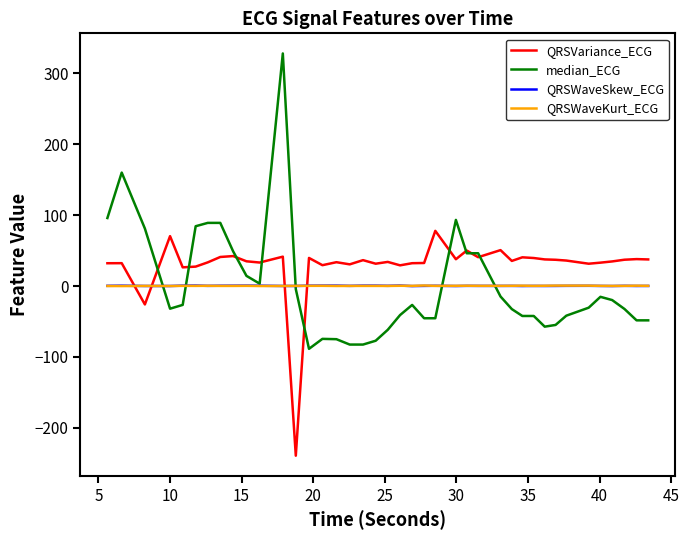

True or false: QRSVariance_ECG and QRSWaveSkew_ECG intersect in this chart.

True